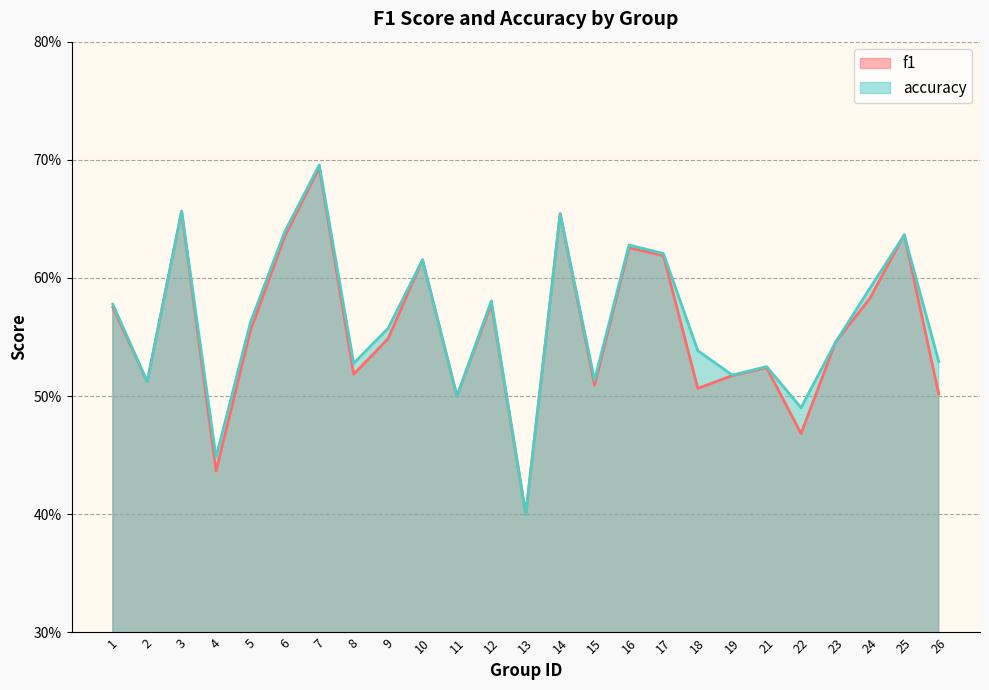

What is the value of the f1 point at the 18th from the left?

0.5